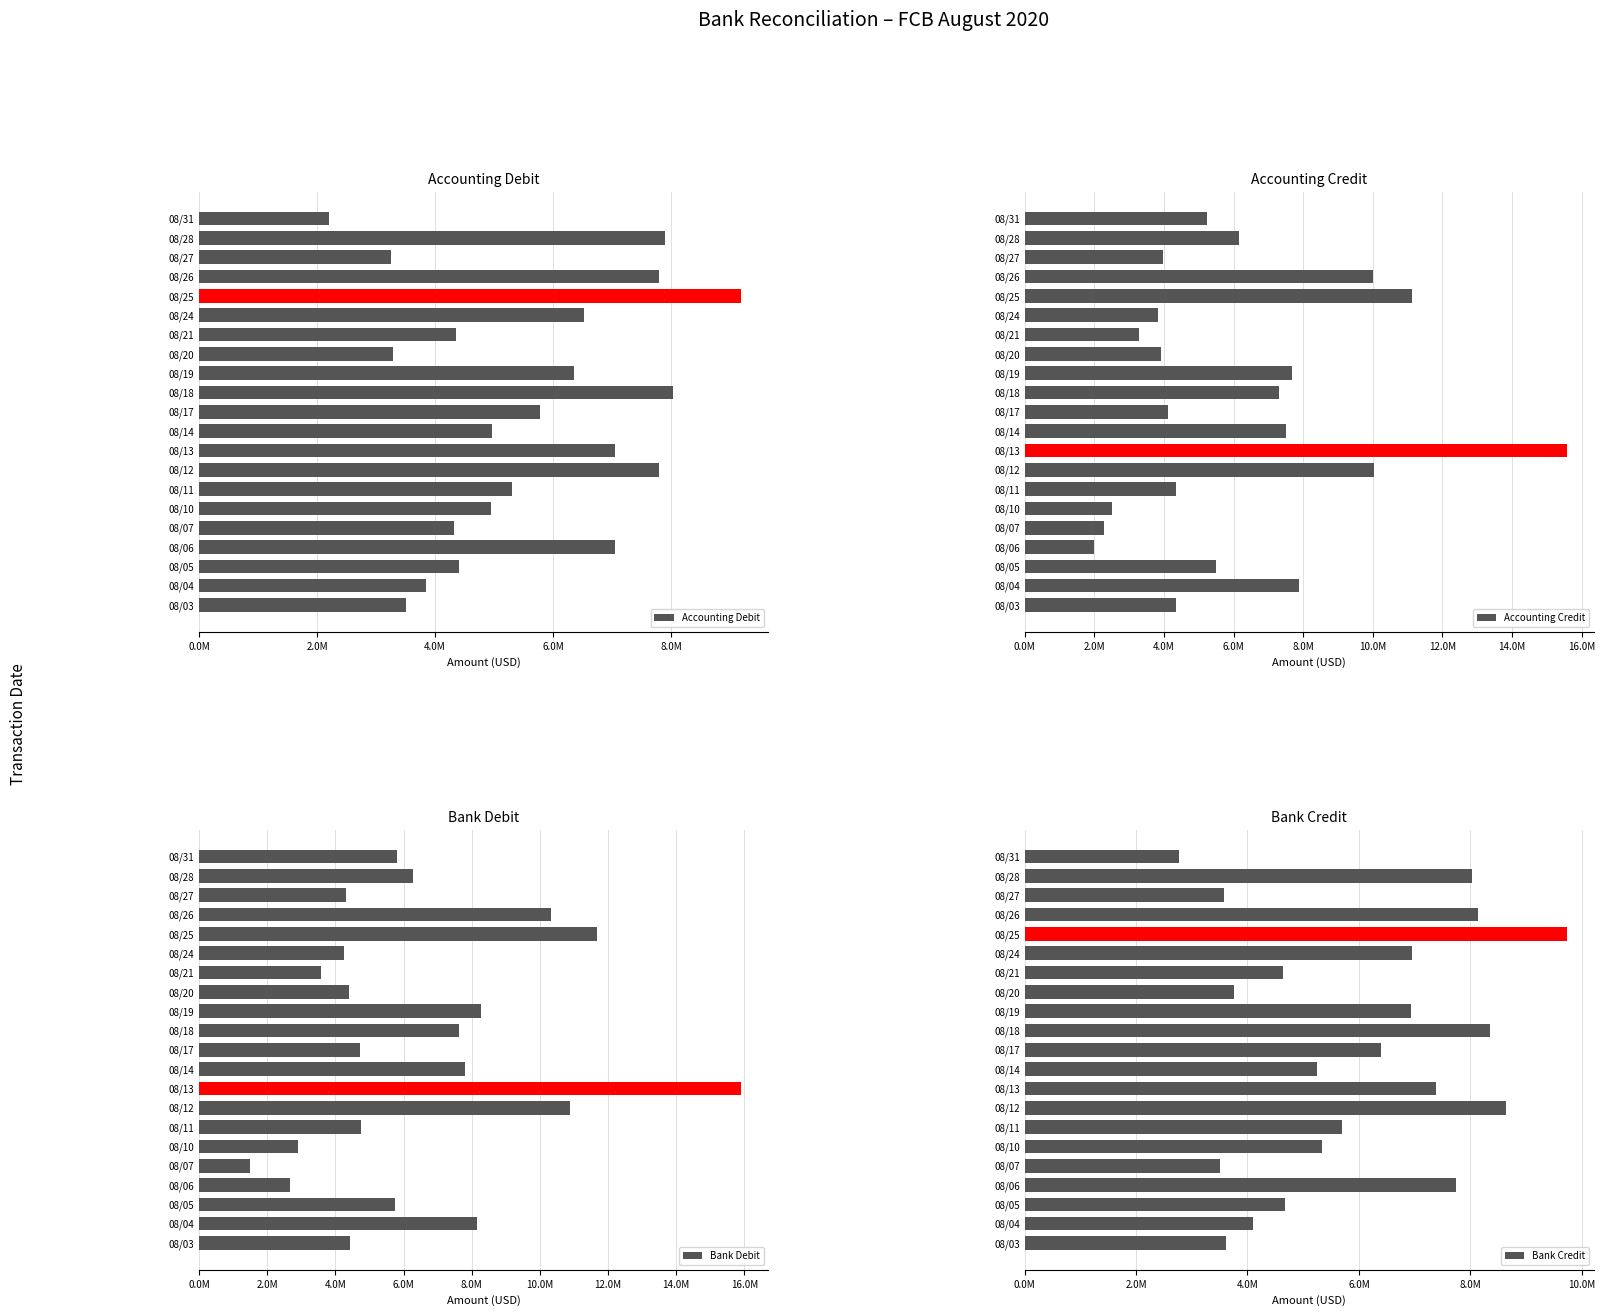

Which series changed the most between 08/06 and 08/19?

Accounting Credit